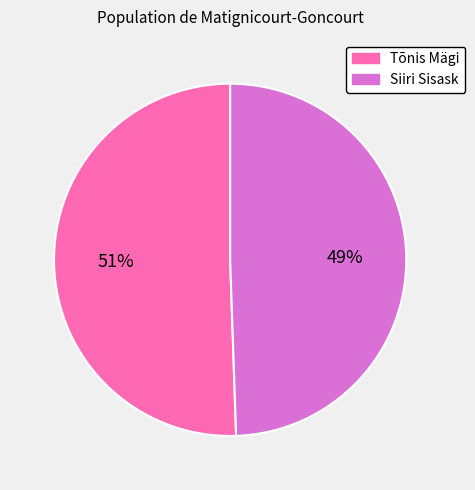

To the nearest percent, what is the average slice percentage?

50%